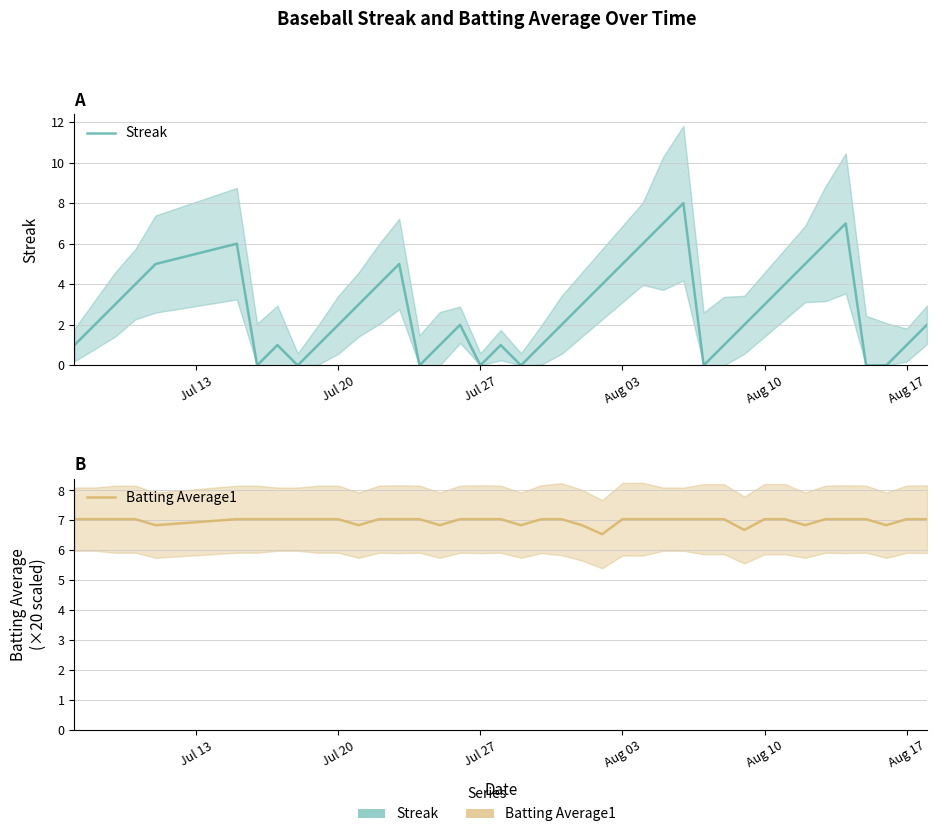

How many interior local valleys does the Streak series have?

6